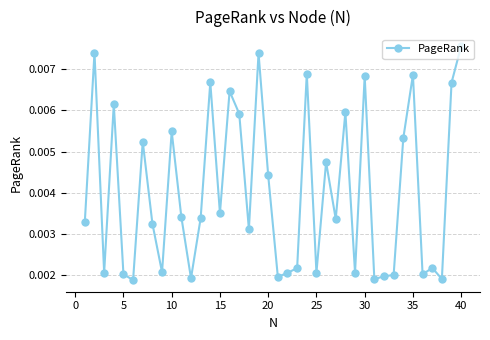

How many values are between 0 and 1?

40